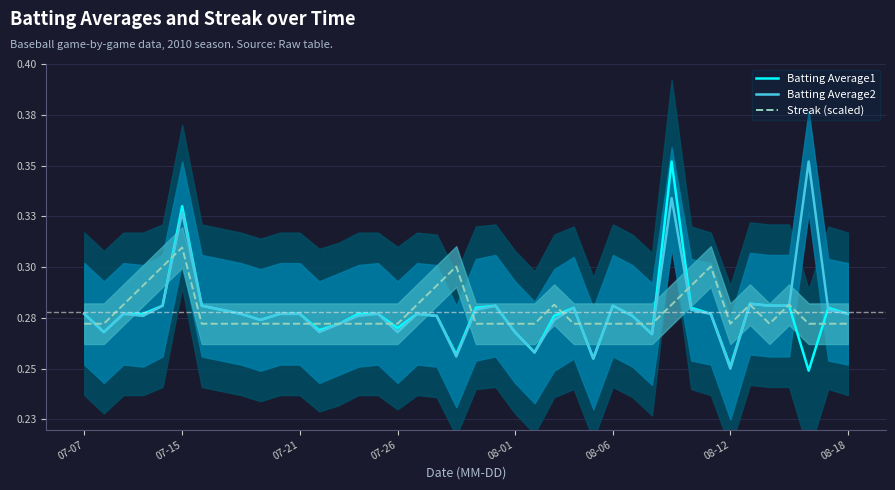

What are all the series names shown in the legend?

Batting Average1, Batting Average2, Streak (scaled)